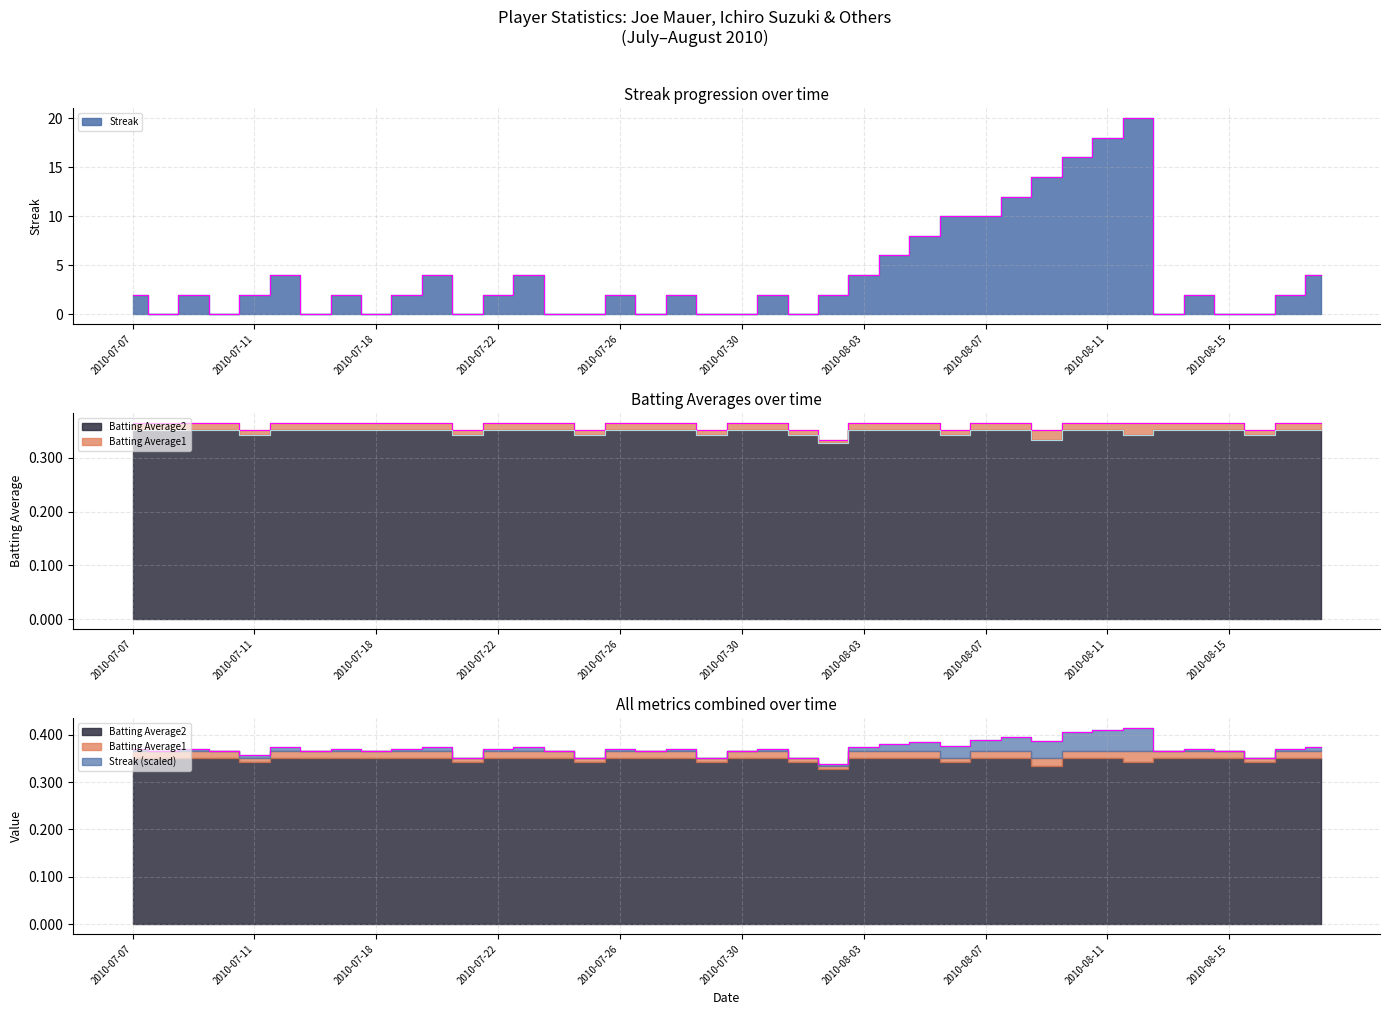

True or false: Batting Average2 has a value of 0.1 at 2010-08-06.

False